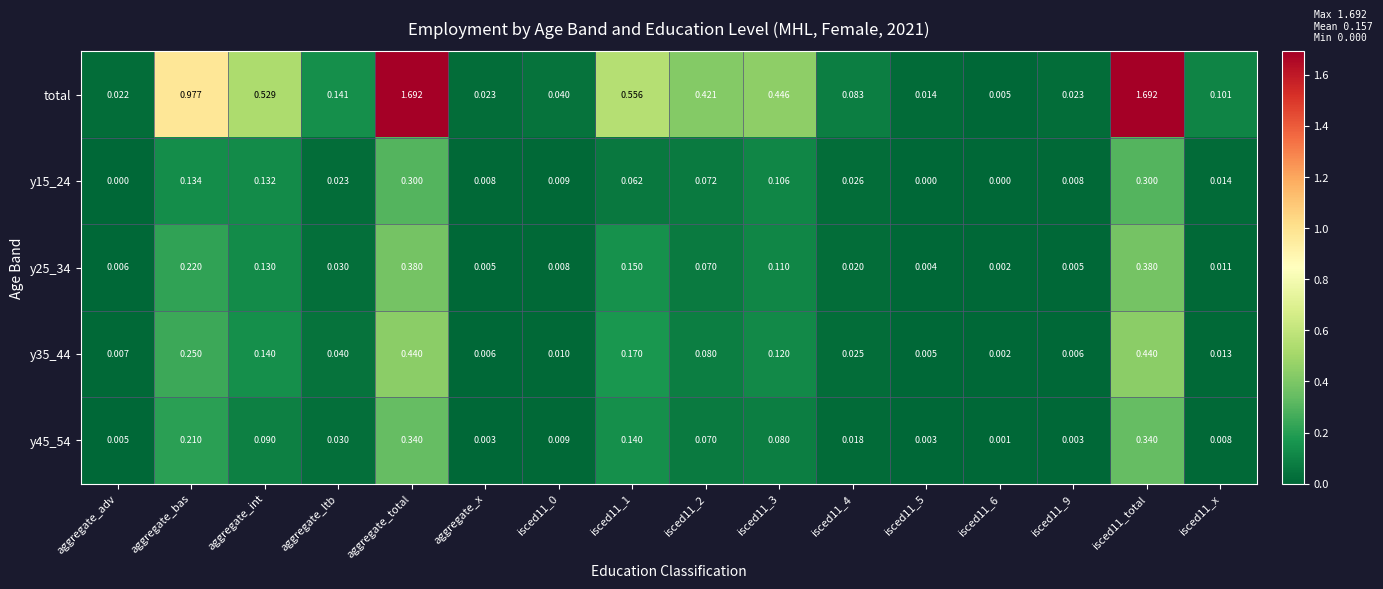

How many series are shown in this chart?

5